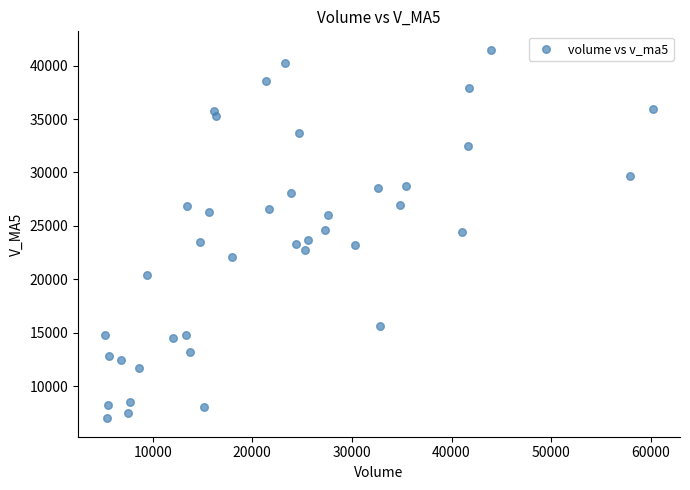

What is the range of X values (max minus min)?

54938.8